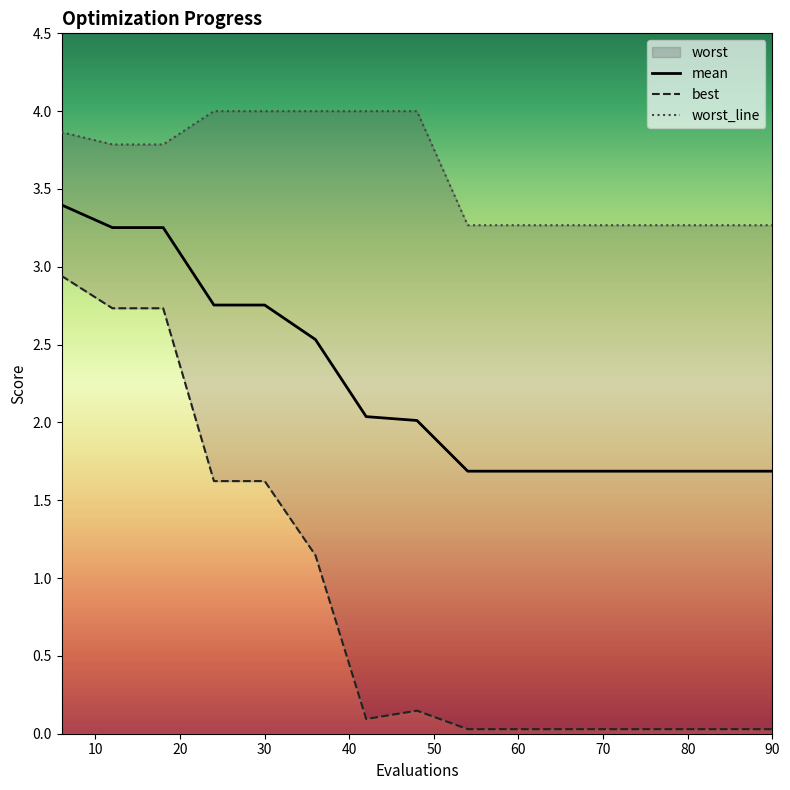

At which category does the chart reach its peak across all series?

24